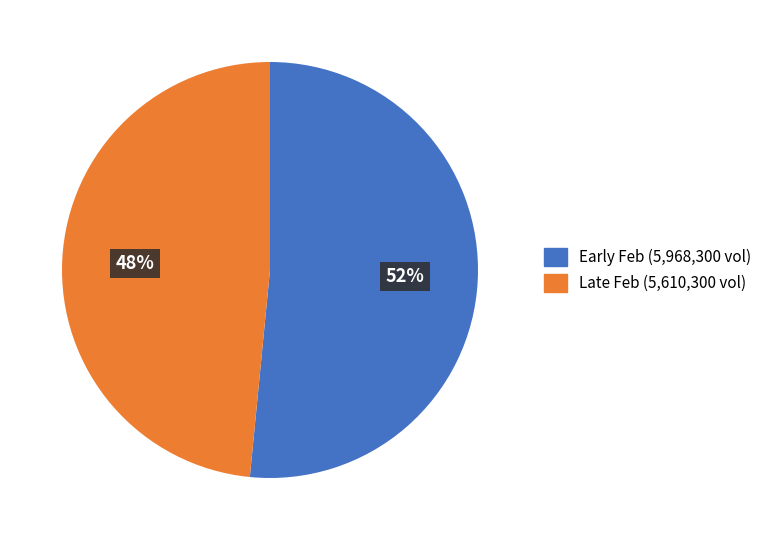

To the nearest percent, what is the average slice percentage?

50%